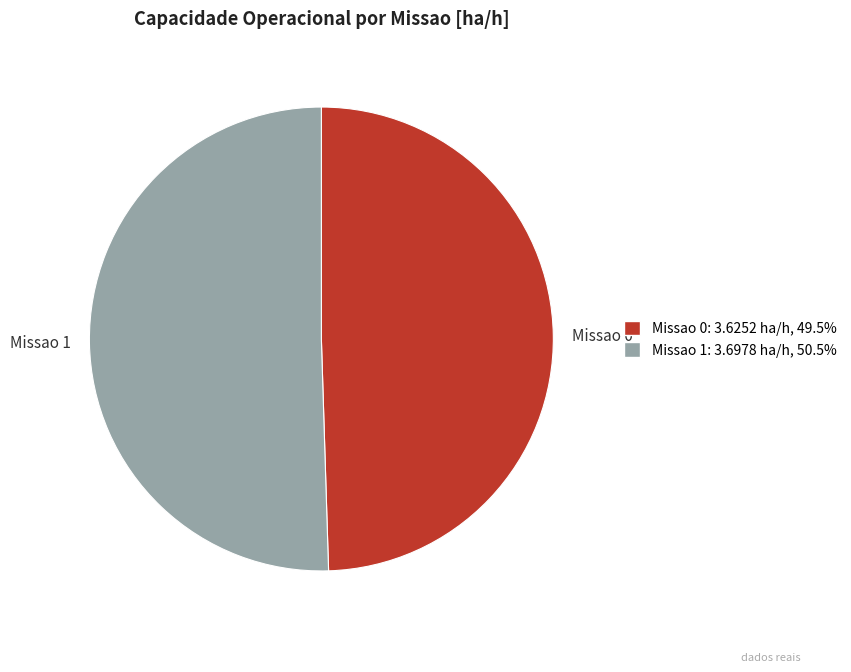

How many segments does this pie chart have?

2